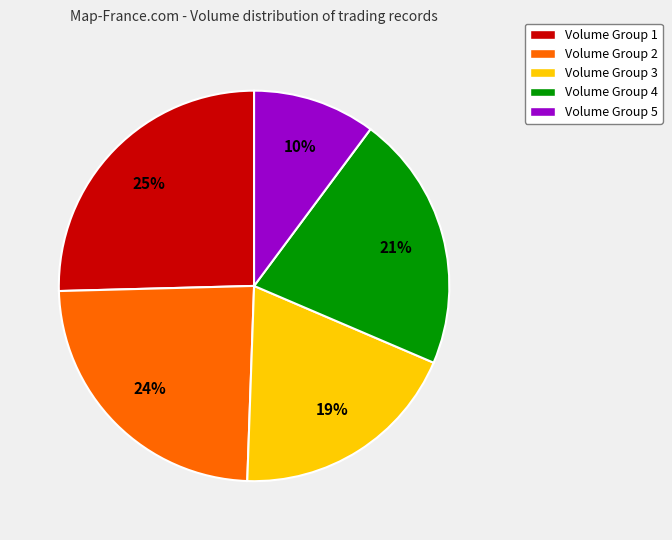

Is the sum of Volume Group 3 and Volume Group 1 greater than half?

No